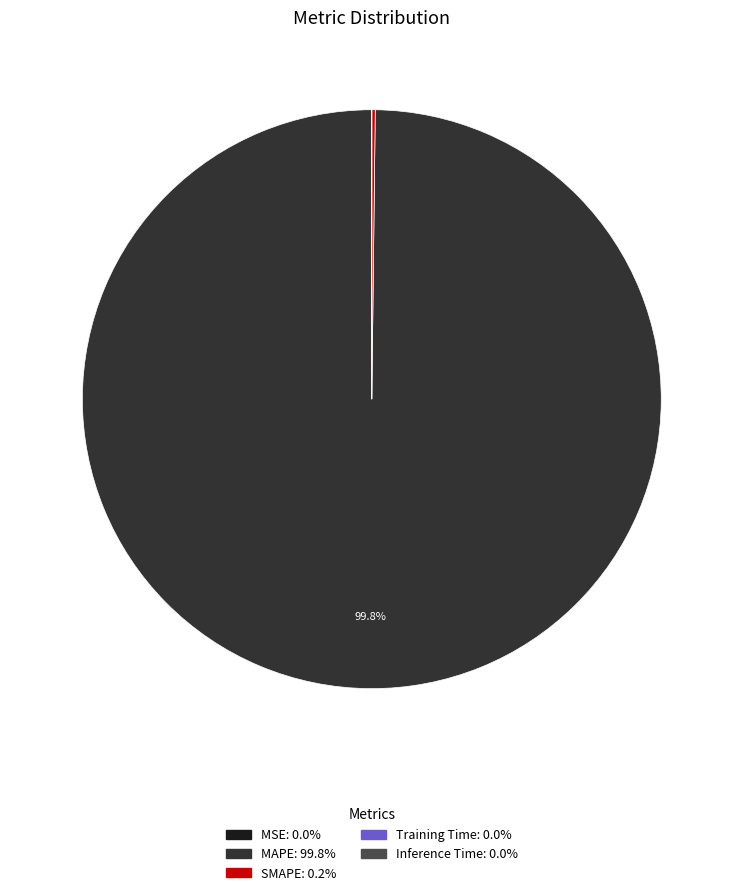

Which slice represents more than half of the pie?

MAPE